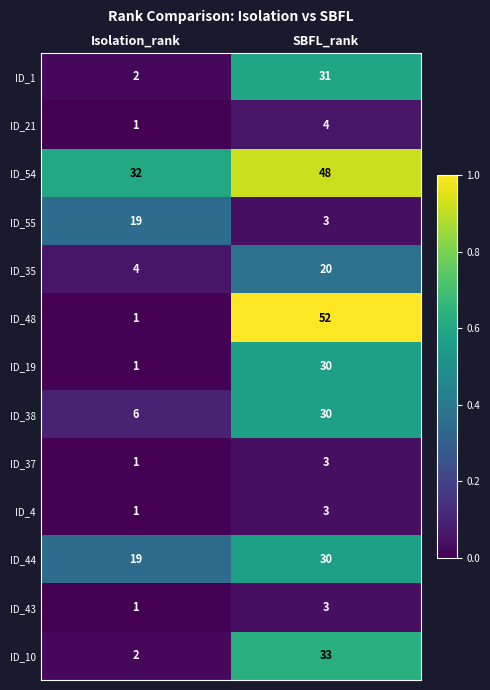

What is the spread (max minus min) of values at SBFL_rank?

49